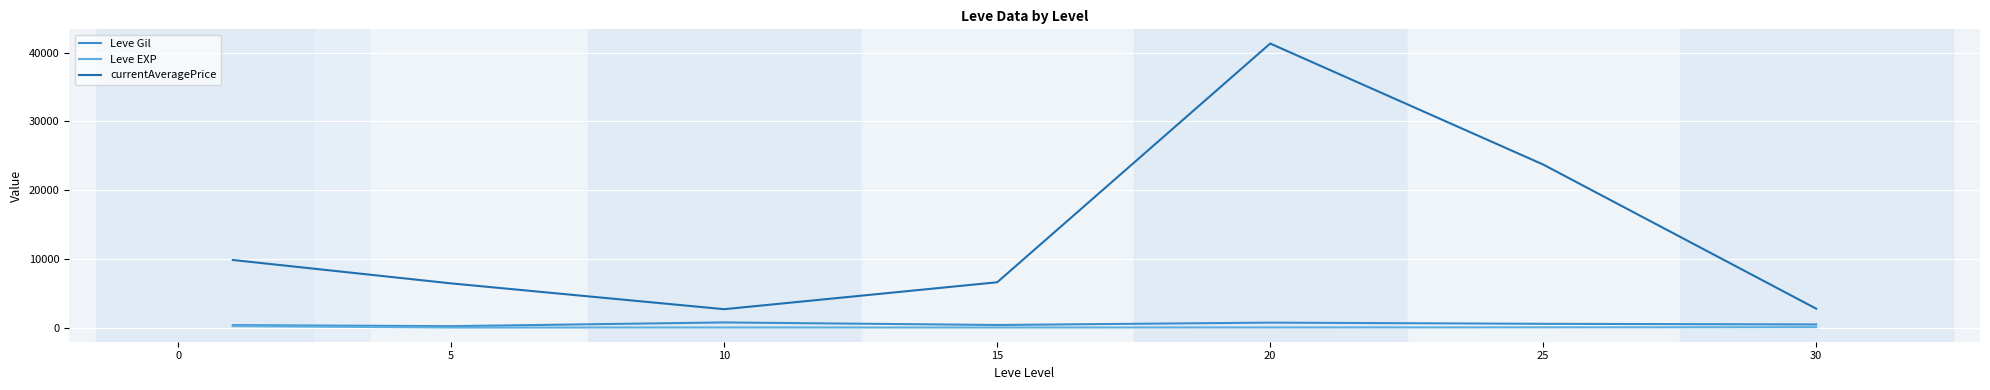

Which series has the largest range (max minus min)?

currentAveragePrice